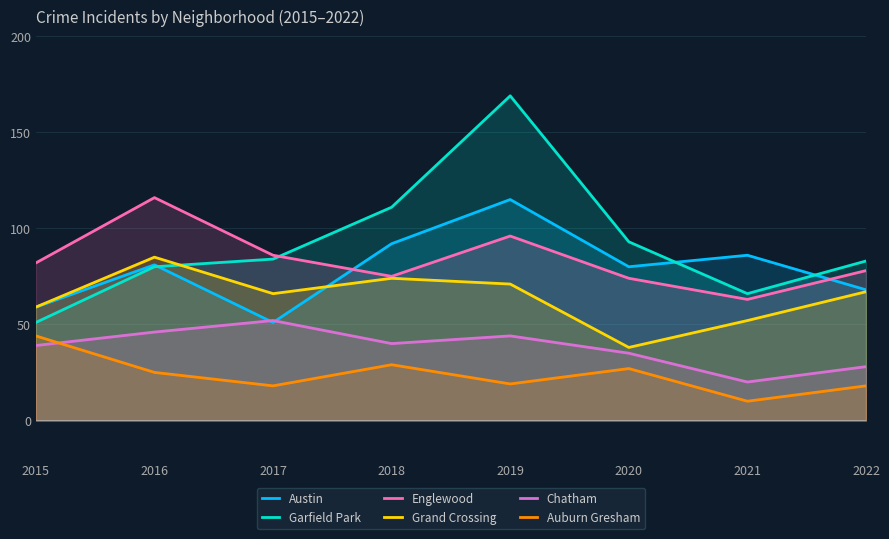

What is the value of the Chatham point at the 8th from the left?

28